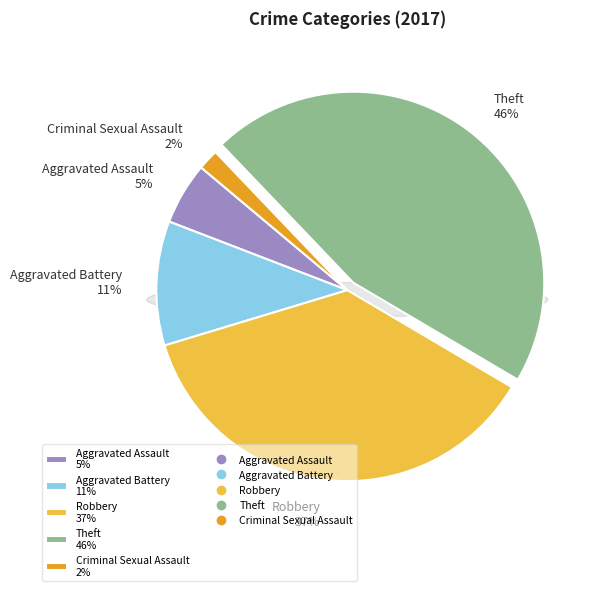

What percentage is the Robbery slice, to the nearest percent?

37%